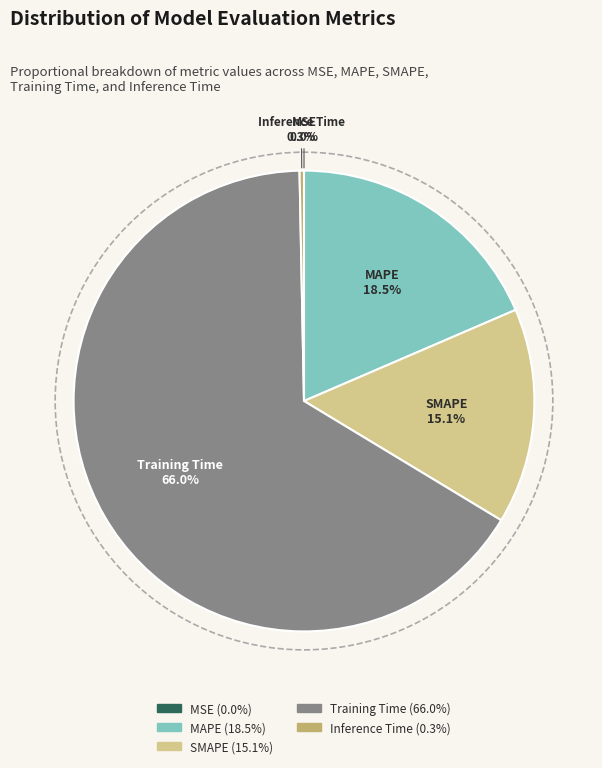

Between SMAPE and Training Time, which is larger?

Training Time